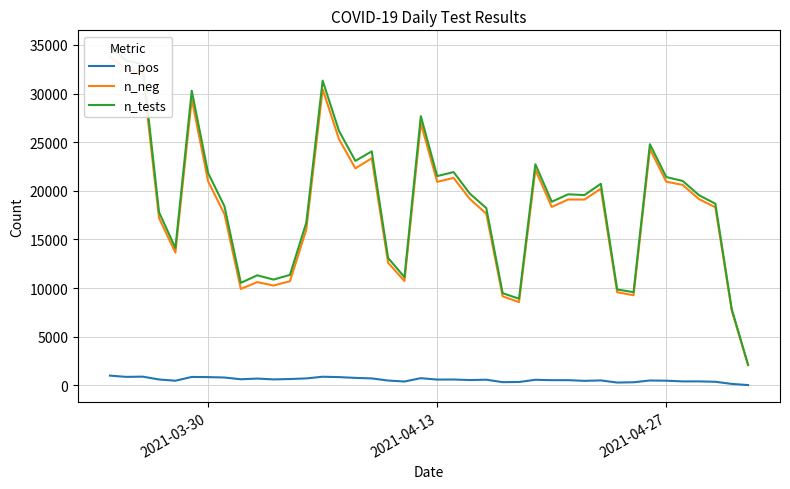

How many values in the n_neg series exceed 19103?

19